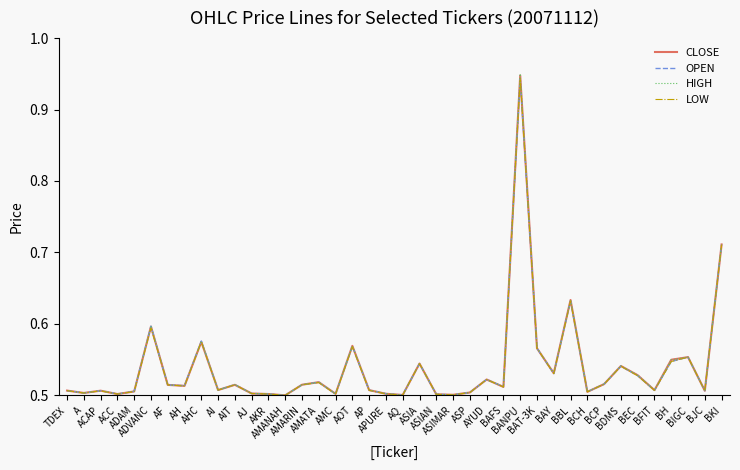

The value of HIGH at AF is 0.5. True or false?

True